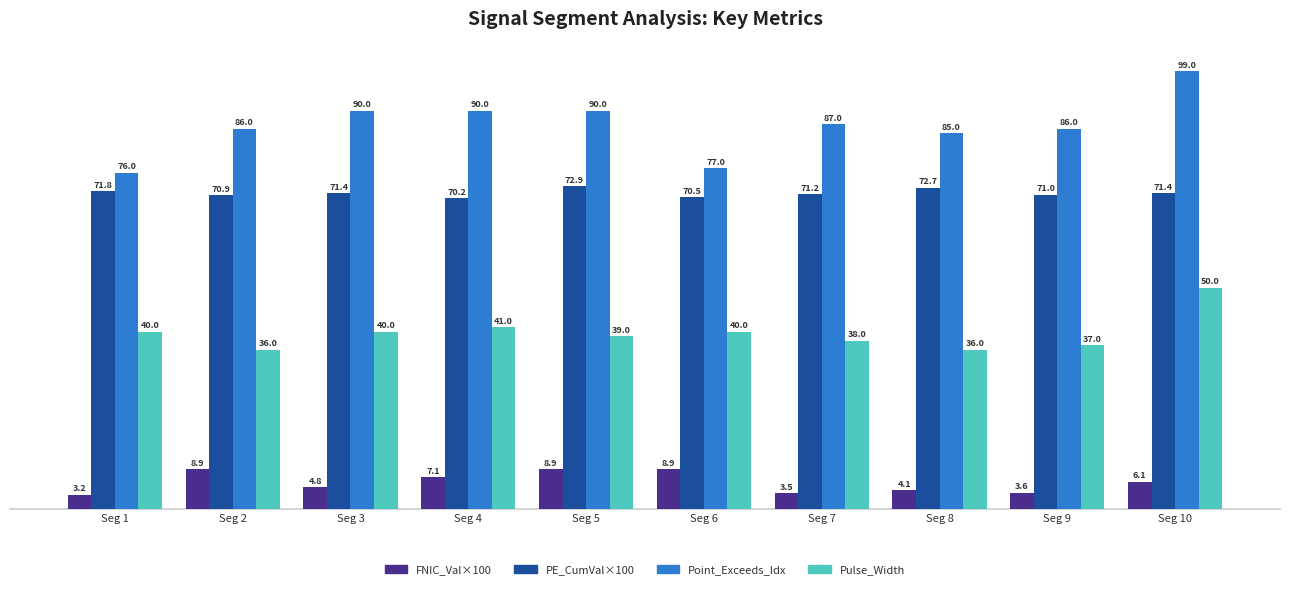

What is the spread (max minus min) of values at Seg 9?

82.4